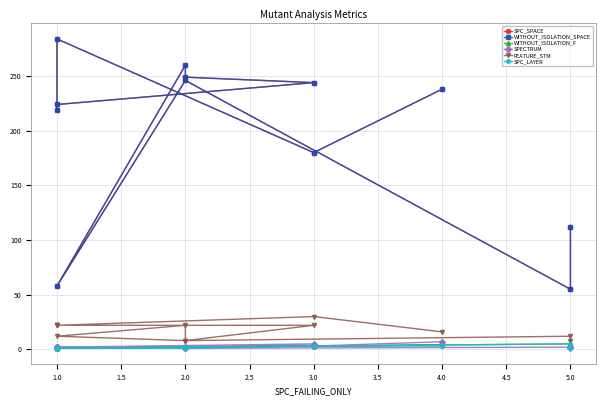

The value of FEATURE_STM at 2.0 is 11. True or false?

False